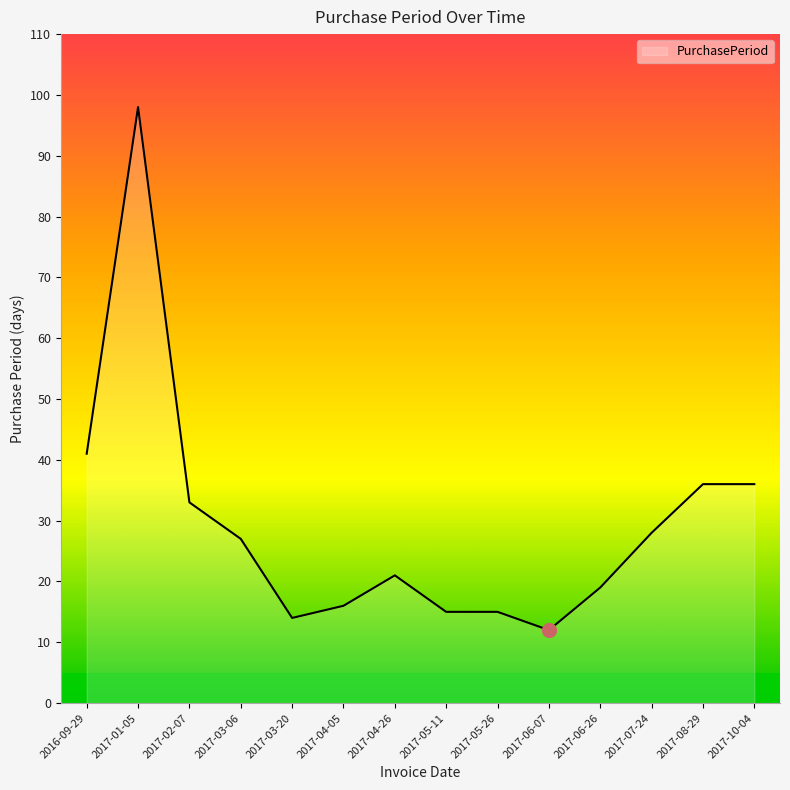

What value does the data have at 2017-10-04, to the nearest 10?

40